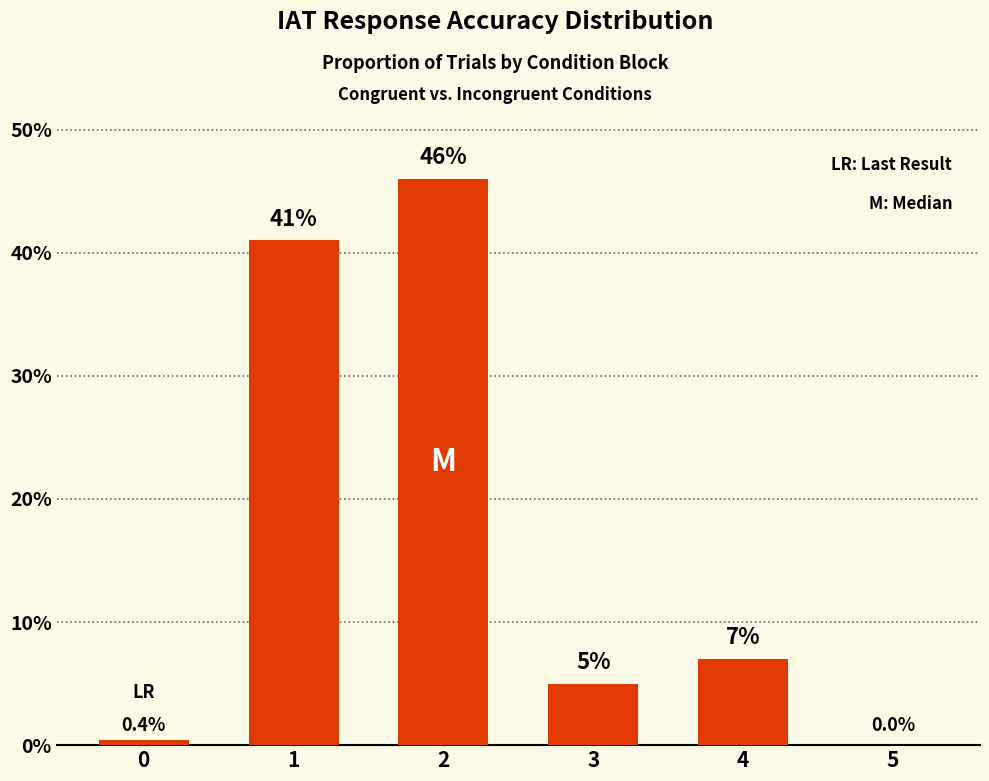

Reading left to right, what are all the values shown in this chart?

0.4	41.0	46.0	5.0	7.0	0.0